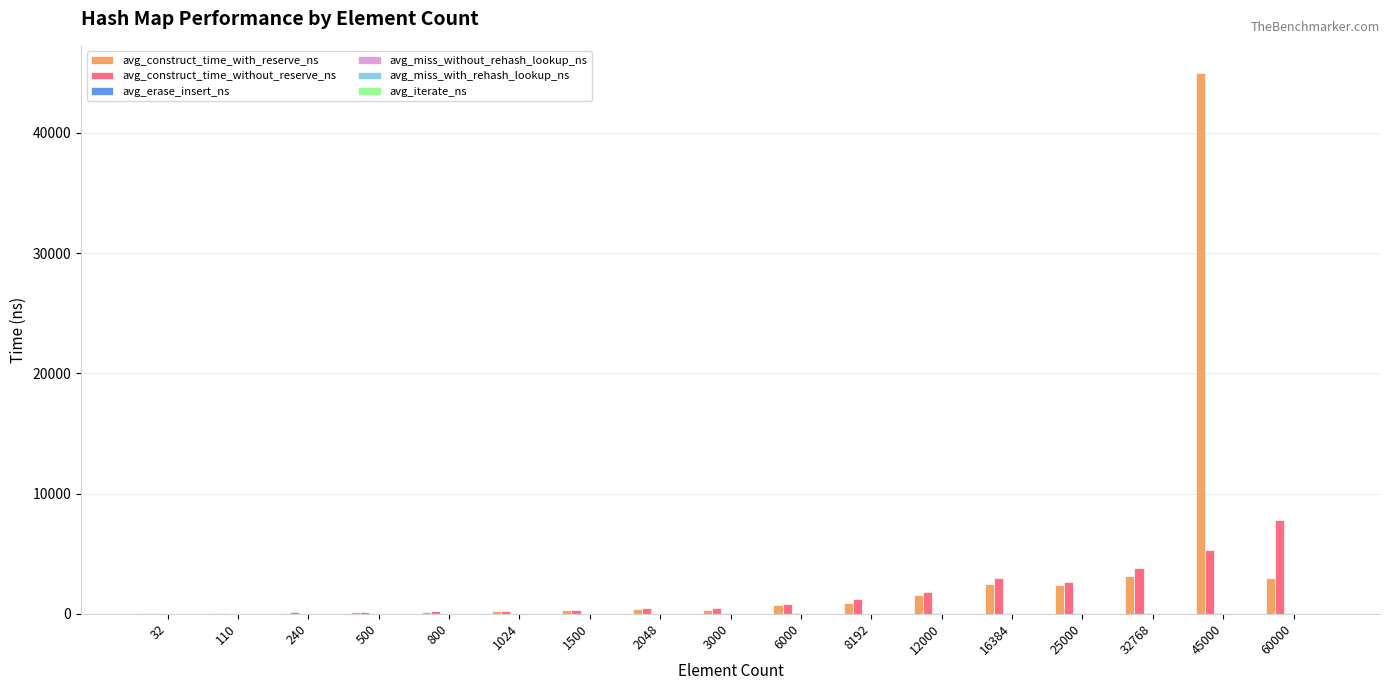

At which category does the chart reach its peak across all series?

45000